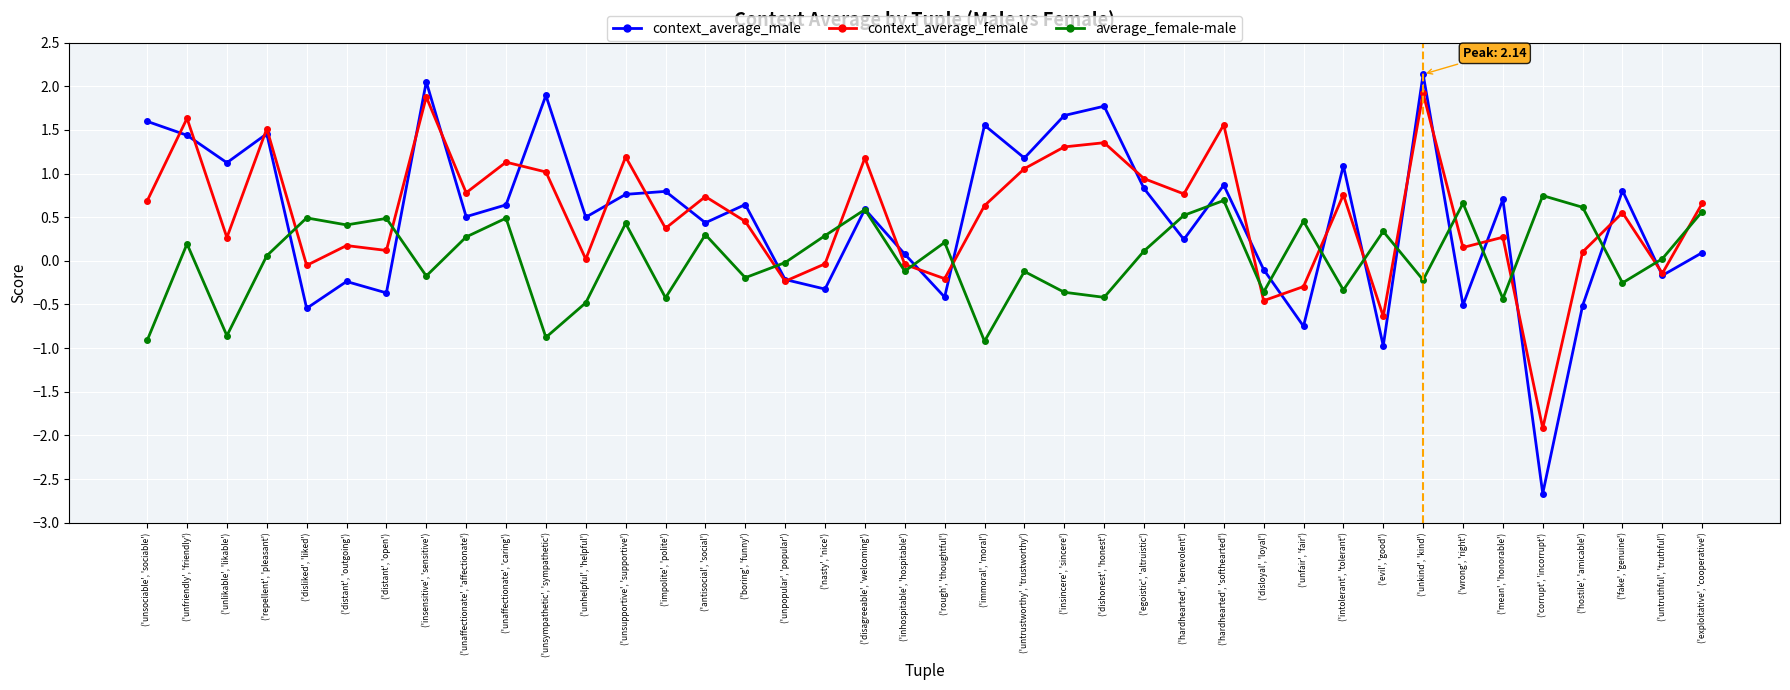

True or false: average_female-male and context_average_male cross at least once.

True